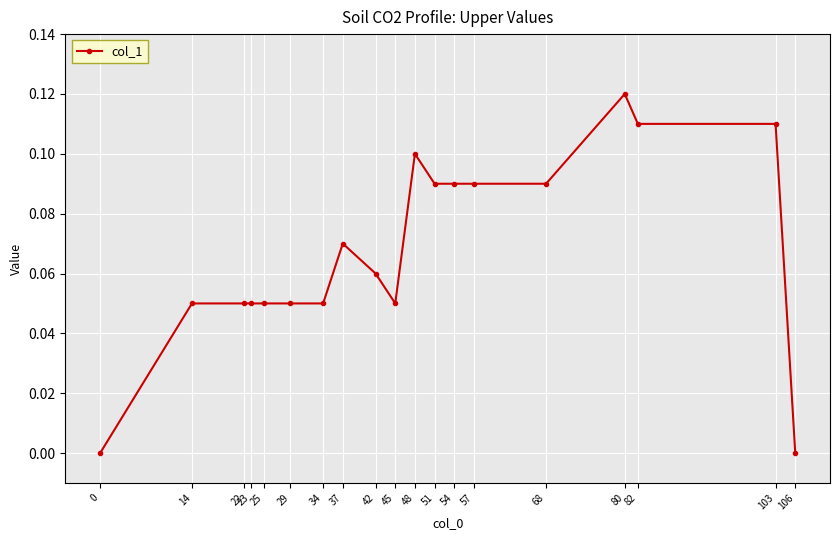

How many categories are shown in the chart?

19